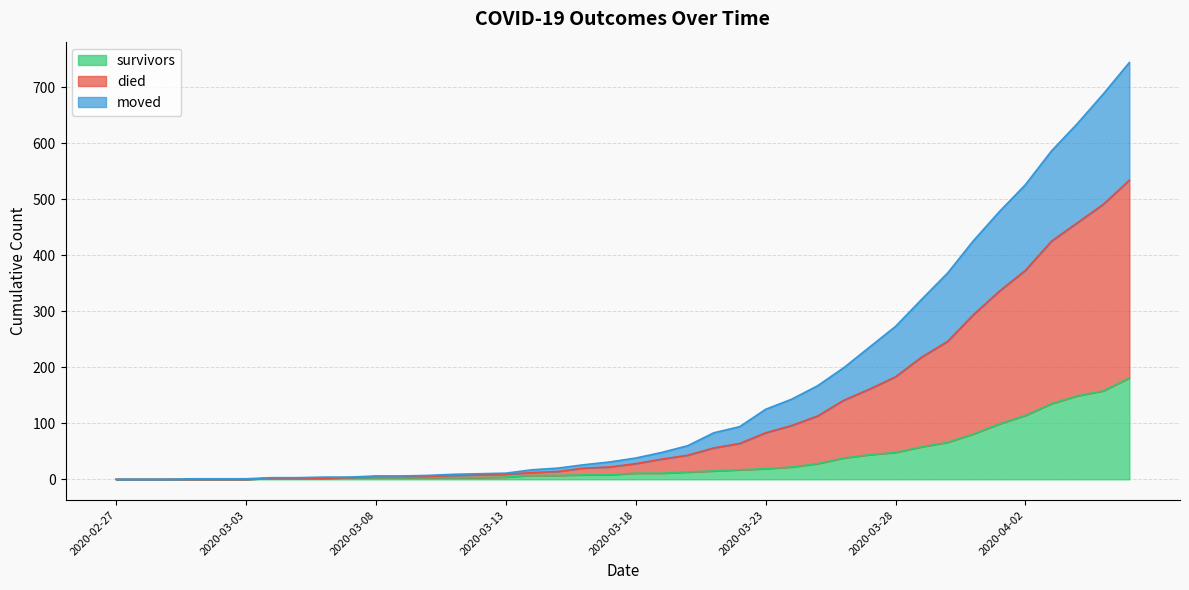

How many categories are shown in the chart?

40